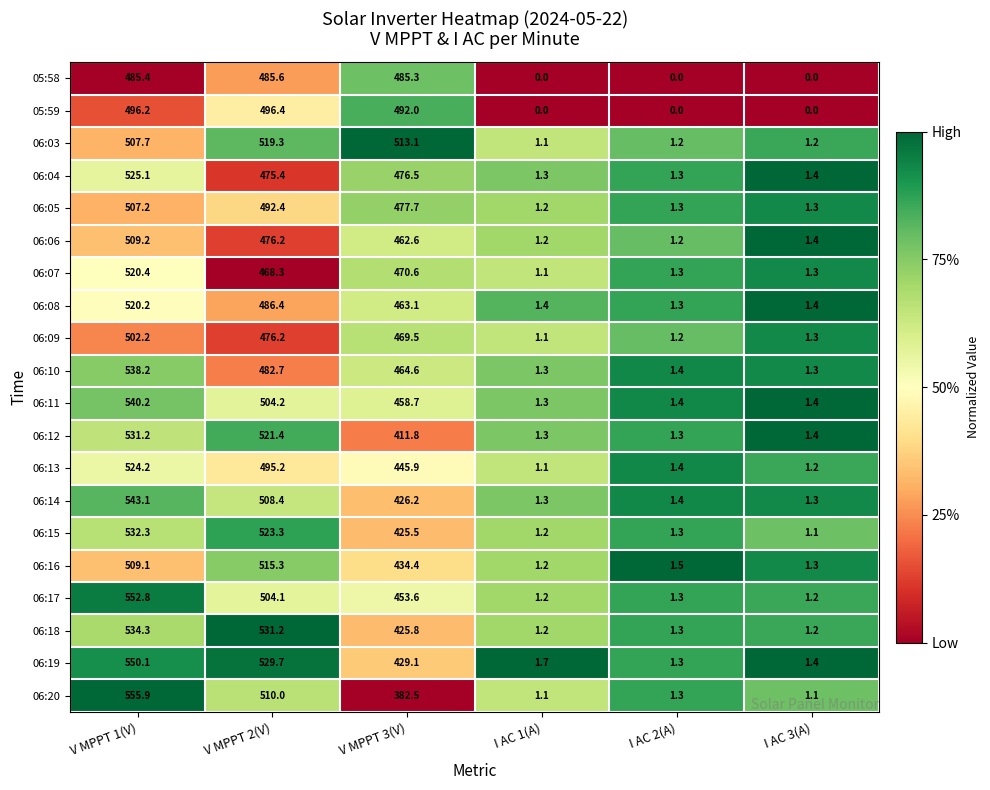

What is the sum of the 05:59 values at V MPPT 2(V) and I AC 3(A)?

496.4